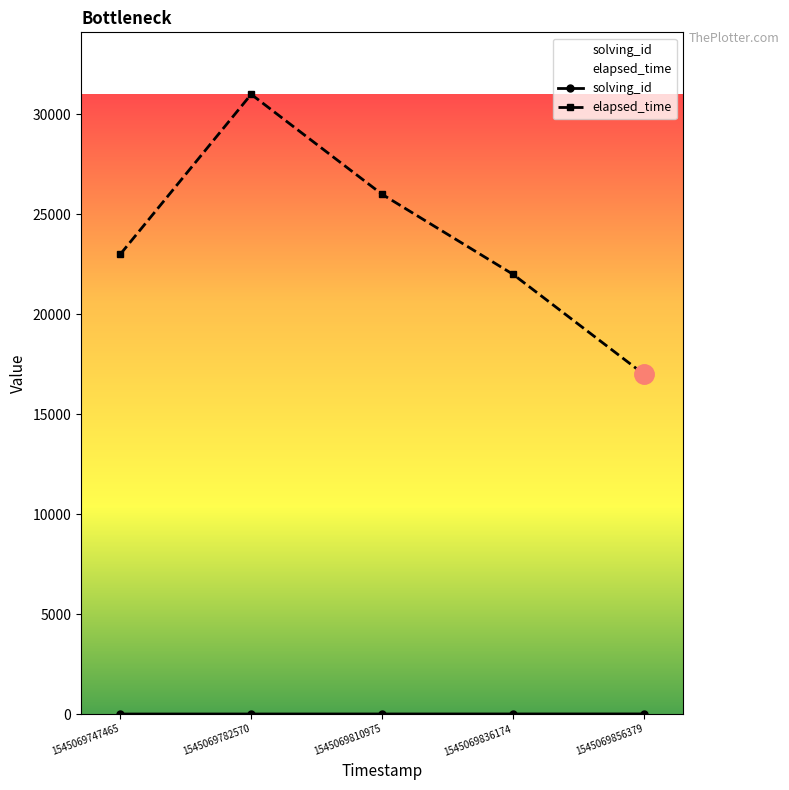

Is the value of elapsed_time at 1545069747465 greater than the value of solving_id at 1545069747465?

Yes